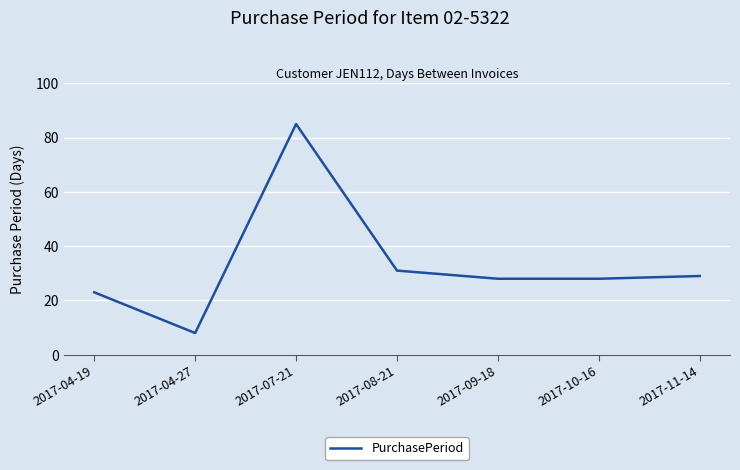

What is the change in value from 2017-04-19 to 2017-07-21?

+62